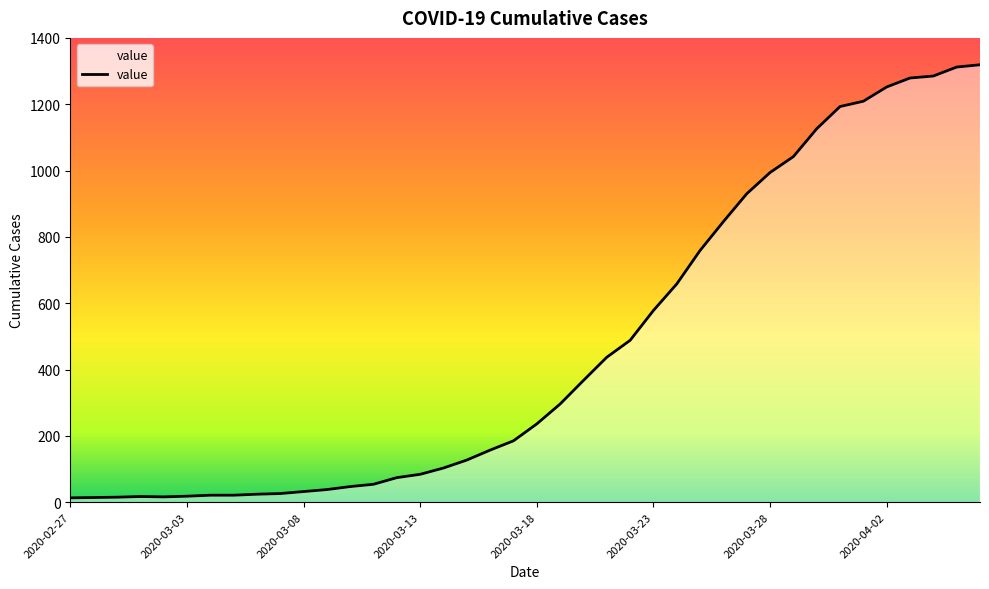

What is the maximum value shown in the chart?

1319